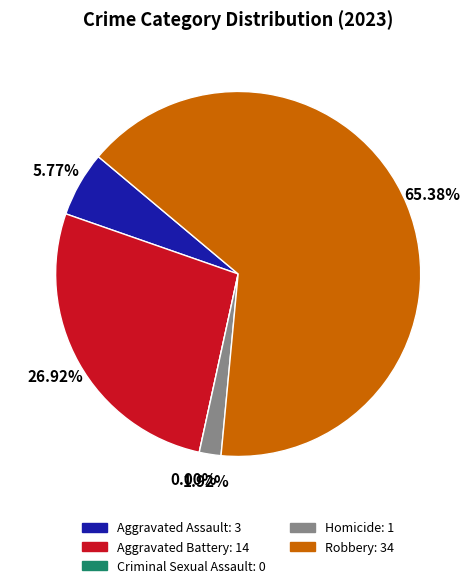

To the nearest percent, what is the combined percentage of Aggravated Assault and Criminal Sexual Assault?

6%